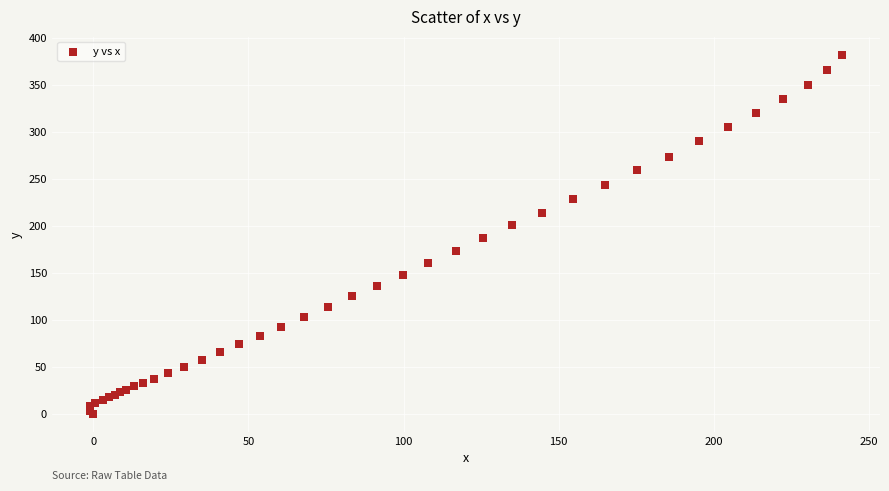

What Y value in the scatter plot is closest to 191?

186.5